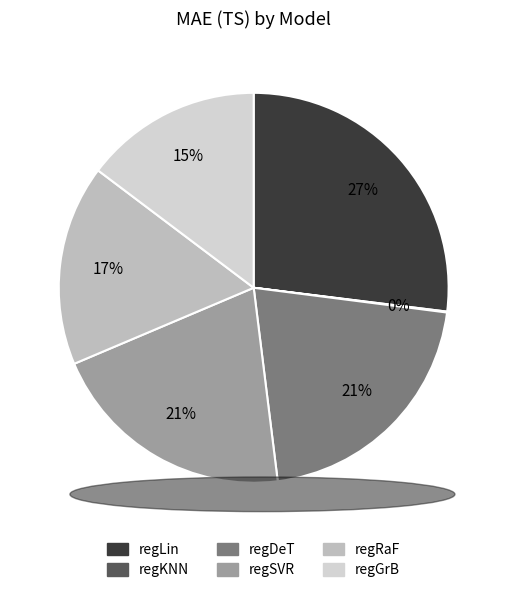

What is the total percentage of regDeT and regKNN?

21.0%